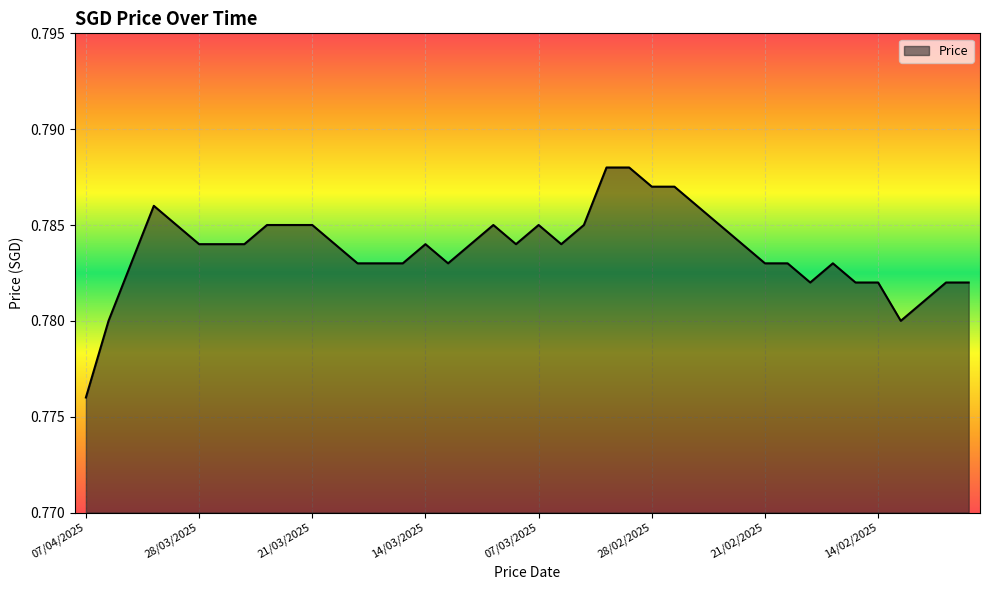

What is the label of the 28th point from the right?

19/03/2025